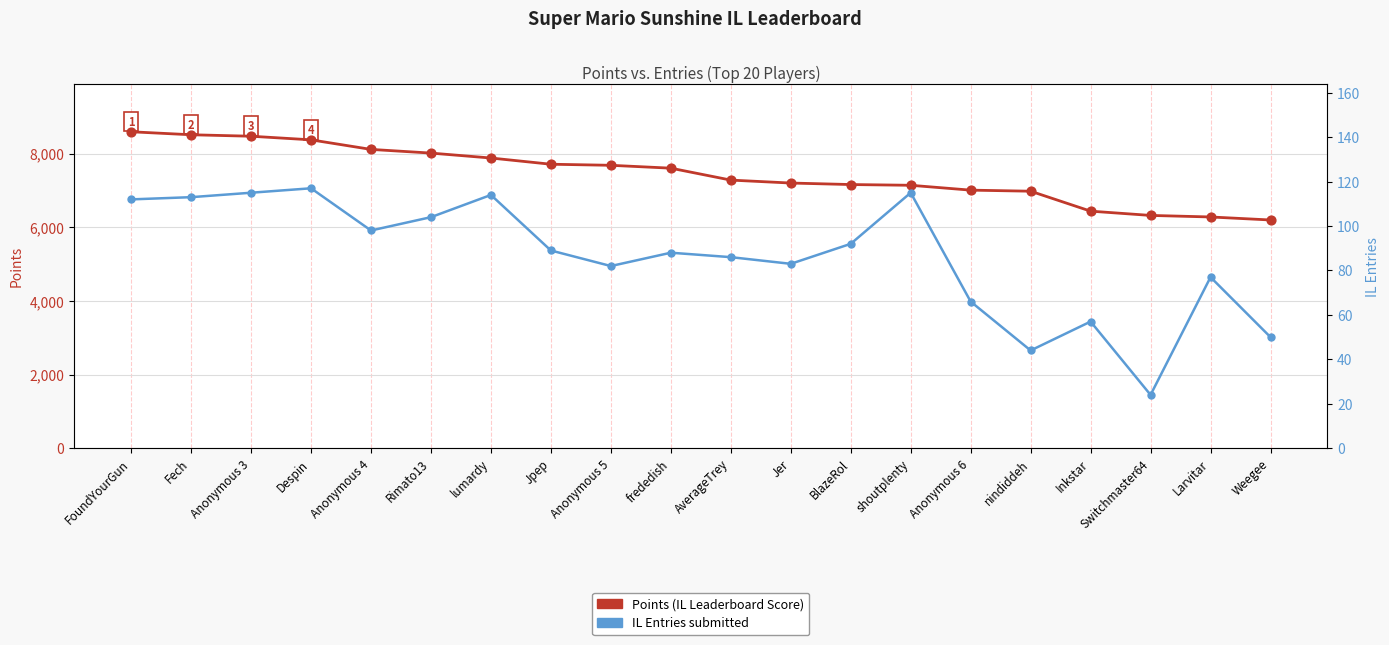

What is the total value across all series at AverageTrey?

7372